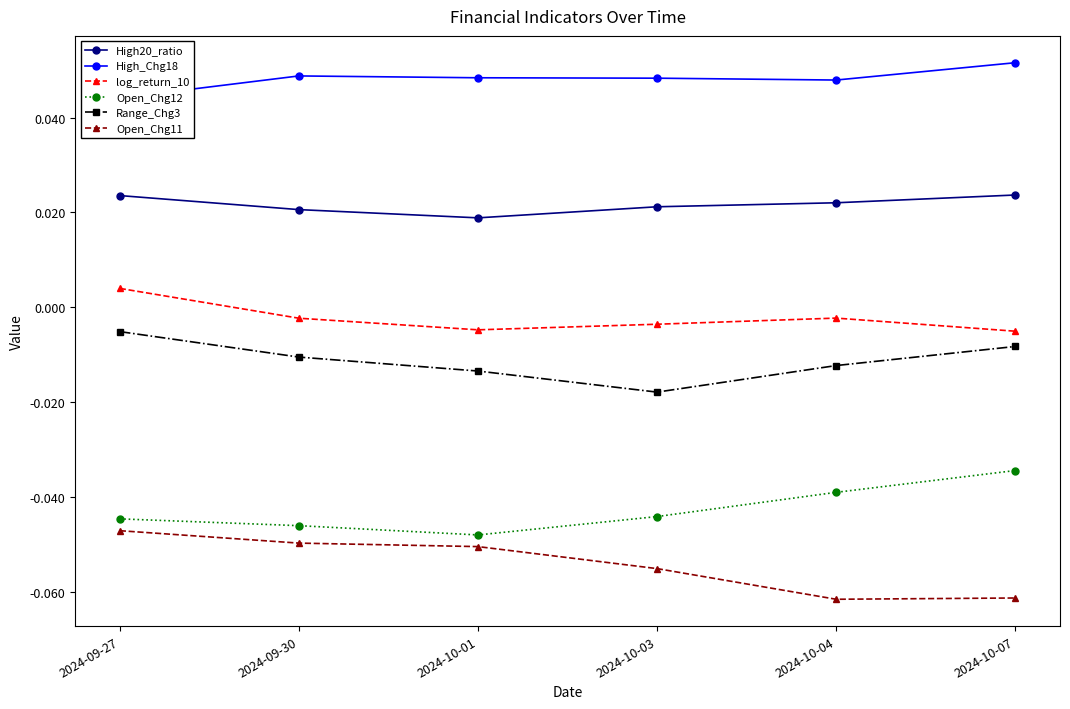

What is the spread (max minus min) of values at 2024-10-04?

0.1